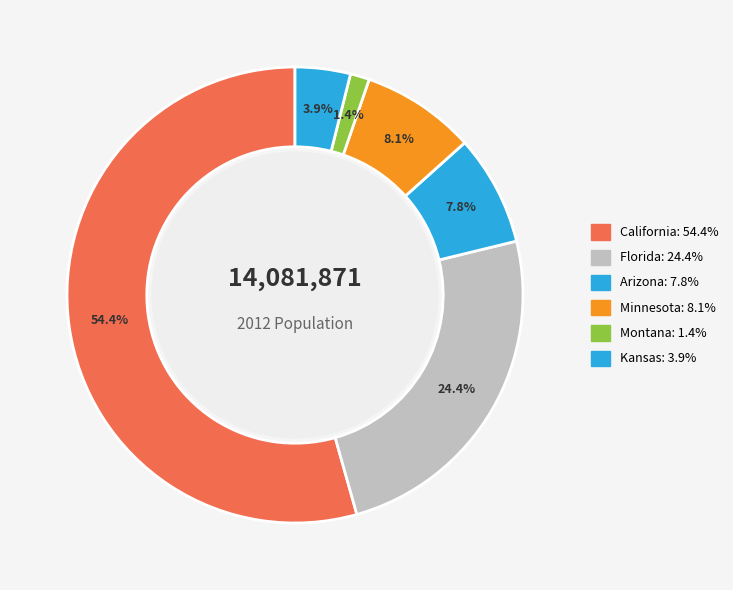

How many segments does this pie chart have?

6